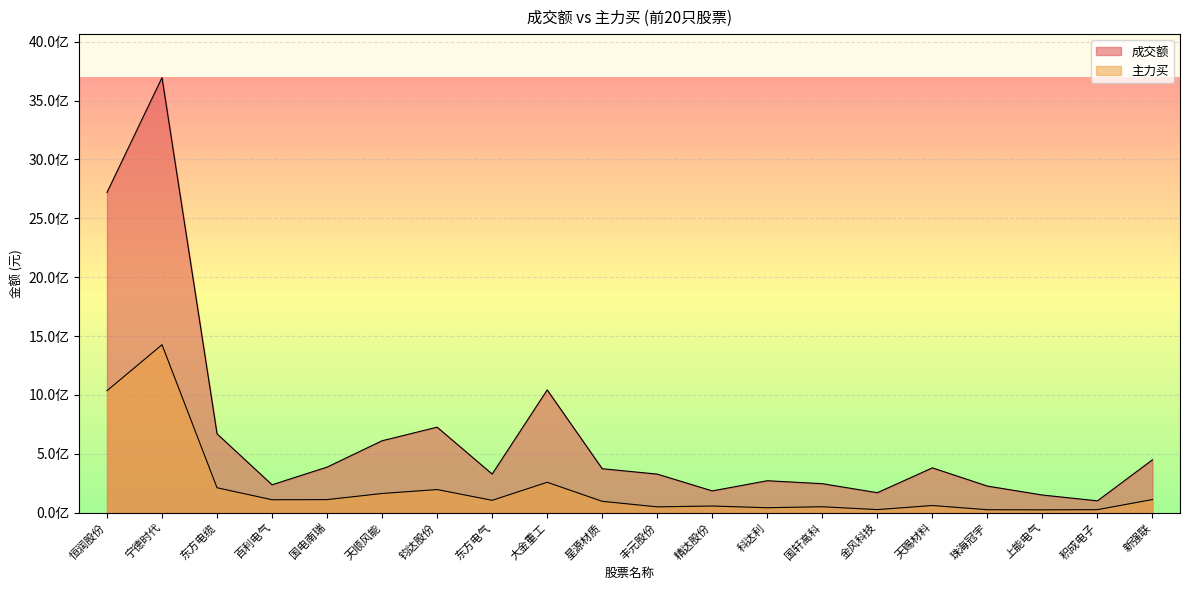

Reading left to right, transcribe all the data shown in this chart.

成交额: 恒润股份=2719817807	宁德时代=3695120175	东方电缆=669579992	百利电气=236722030	国电南瑞=386881804	天顺风能=610748641	钧达股份=726070194	东方电气=327745415	大金重工=1042554568	星源材质=373253595	丰元股份=327379376	精达股份=184749676	科达利=271162408	国轩高科=246123495	金风科技=169533512	天赐材料=380497790	珠海冠宇=225519461	上能电气=149733035	积成电子=100427170	新强联=449101735
主力买: 恒润股份=1035626624	宁德时代=1426330810	东方电缆=211372243	百利电气=109733289	国电南瑞=110740712	天顺风能=162824113	钧达股份=196311097	东方电气=104715070	大金重工=258022791	星源材质=96308218	丰元股份=49199222	精达股份=56367378	科达利=41781990	国轩高科=50158095	金风科技=25905671	天赐材料=60658834	珠海冠宇=24845561	上能电气=23886203	积成电子=25363023	新强联=111445575